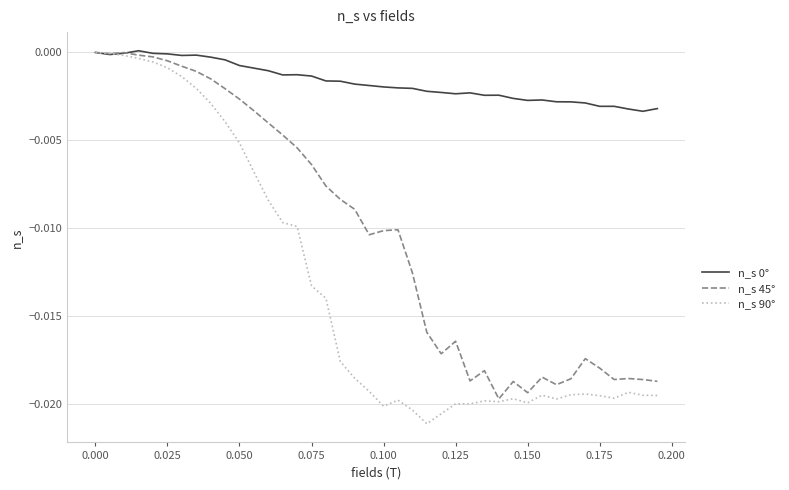

Which series has the widest spread of values?

n_s 90°